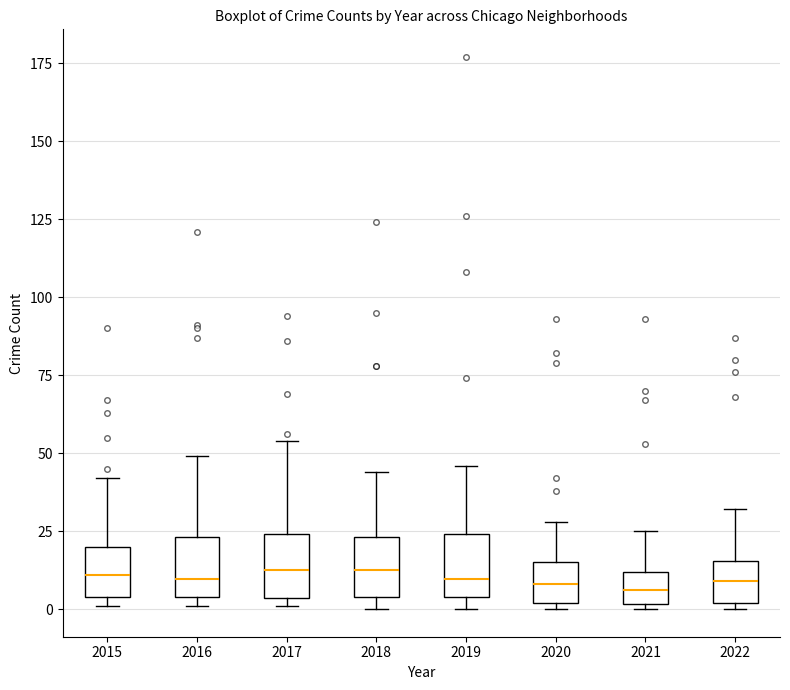

Where does the upper whisker of the box at x = 2021 end on the y-axis? The values are not printed on the chart, so give them approximately, as read against the axis.

25